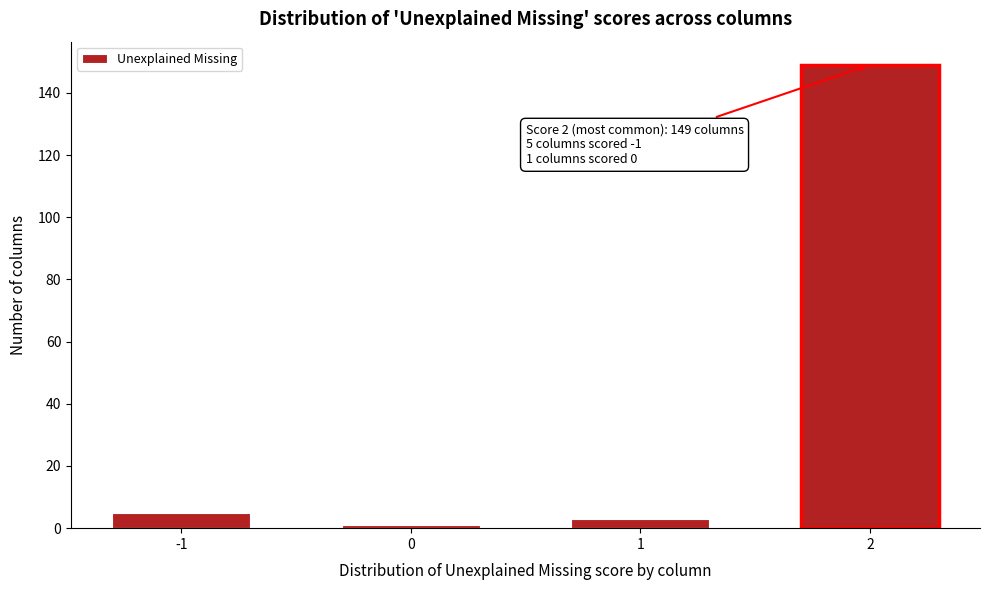

Which range on the x-axis has the tallest bar?

1.5 to 2.5